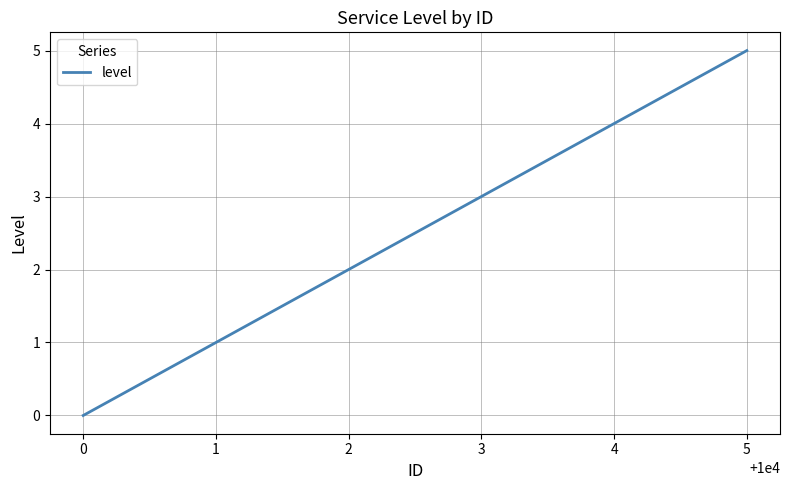

Rank the categories by value from highest to lowest.

5, 4, 3, 2, 1, 0